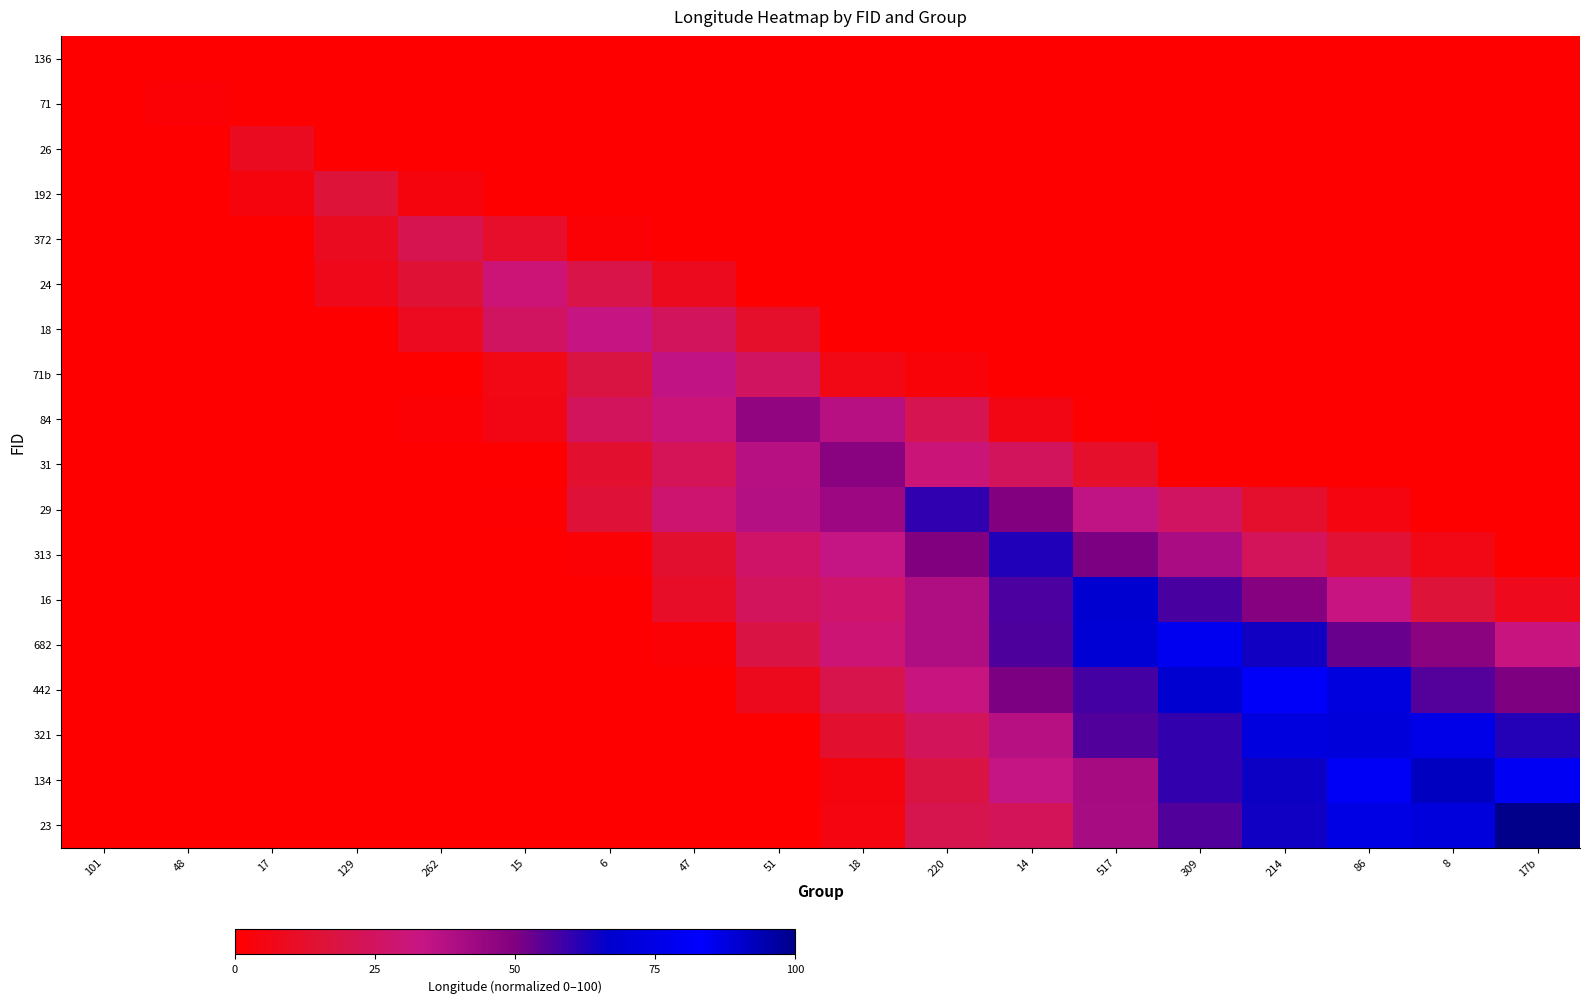

What is the total value across all series at 262?

51.3